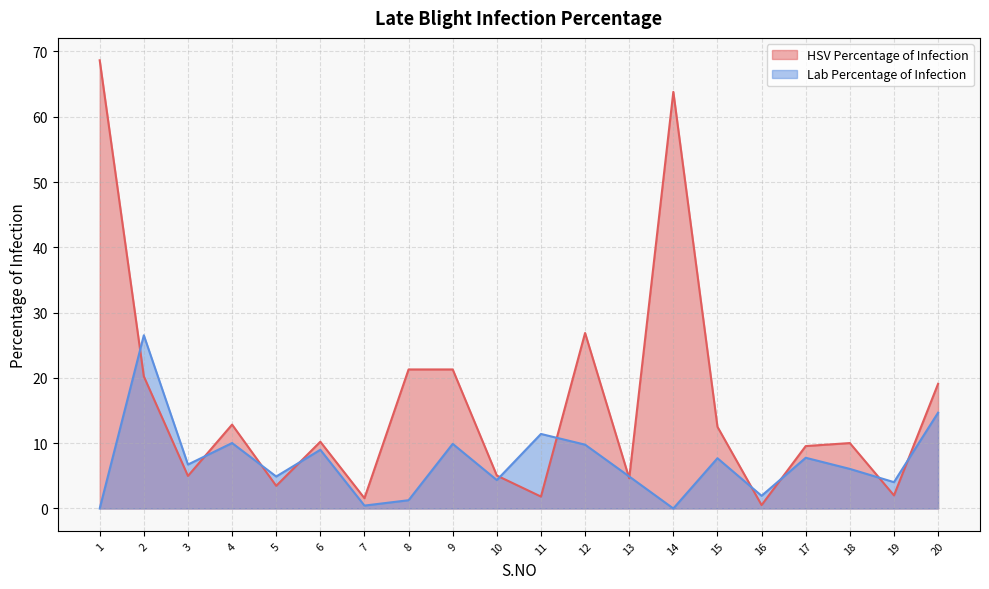

The value of HSV Percentage of Infection at 8 is 21.3. True or false?

True